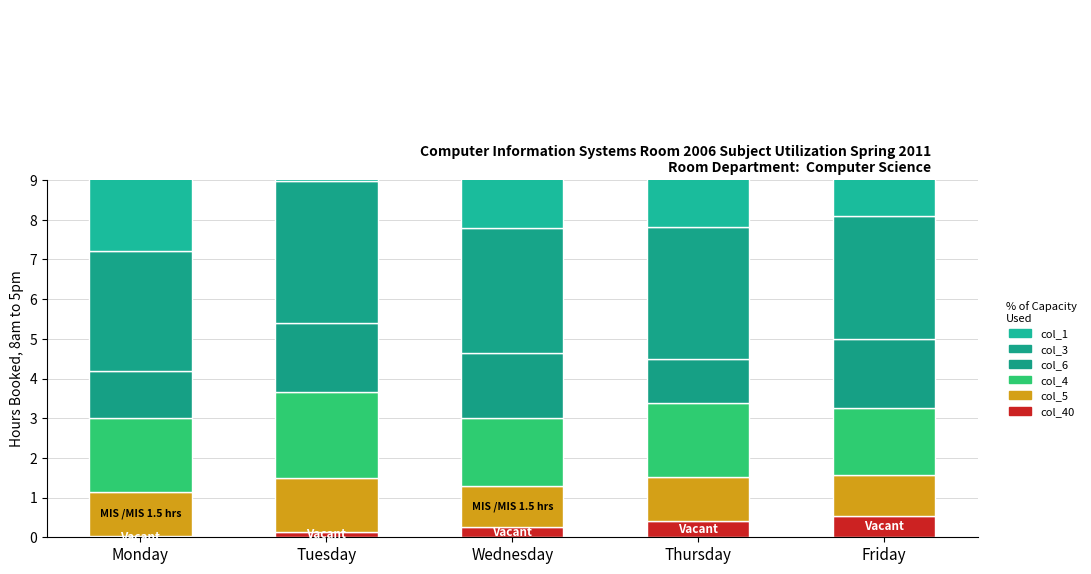

True or false: col_40 has a value of 0.0 at Monday.

True